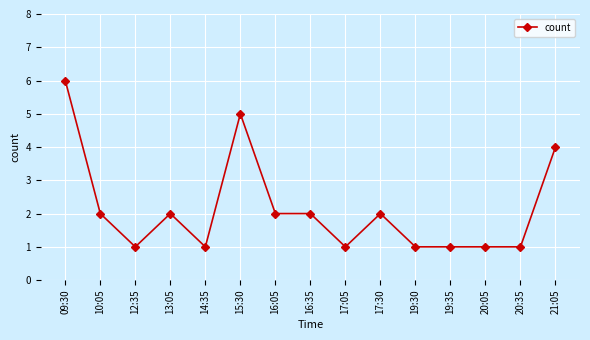

At which category does the data reach its first local peak?

13:05